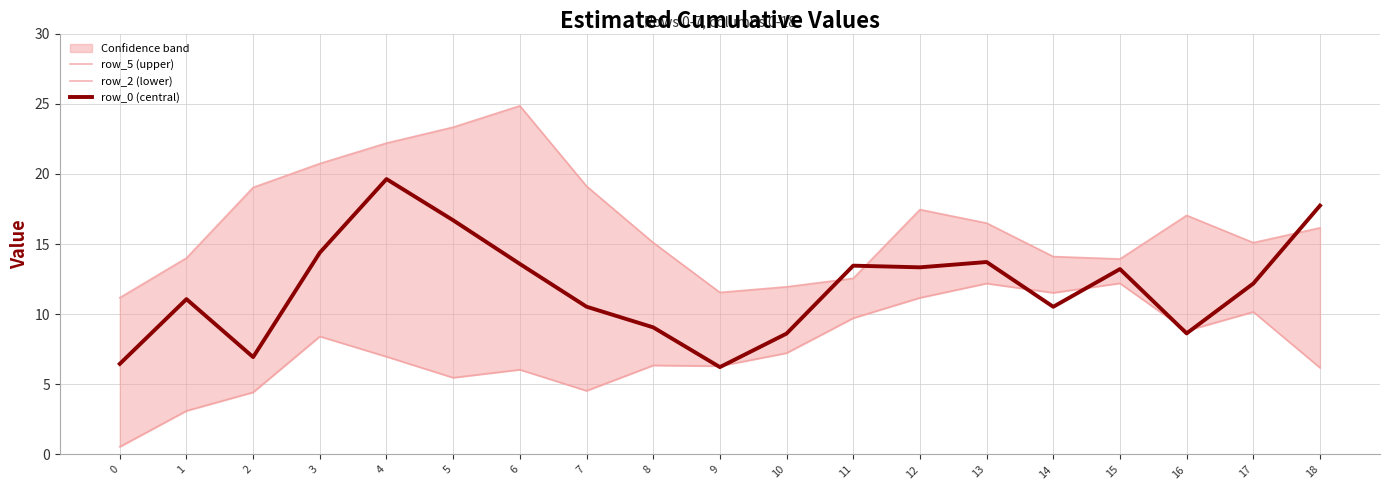

What value does the row_5 (upper) series have at 4?

22.2